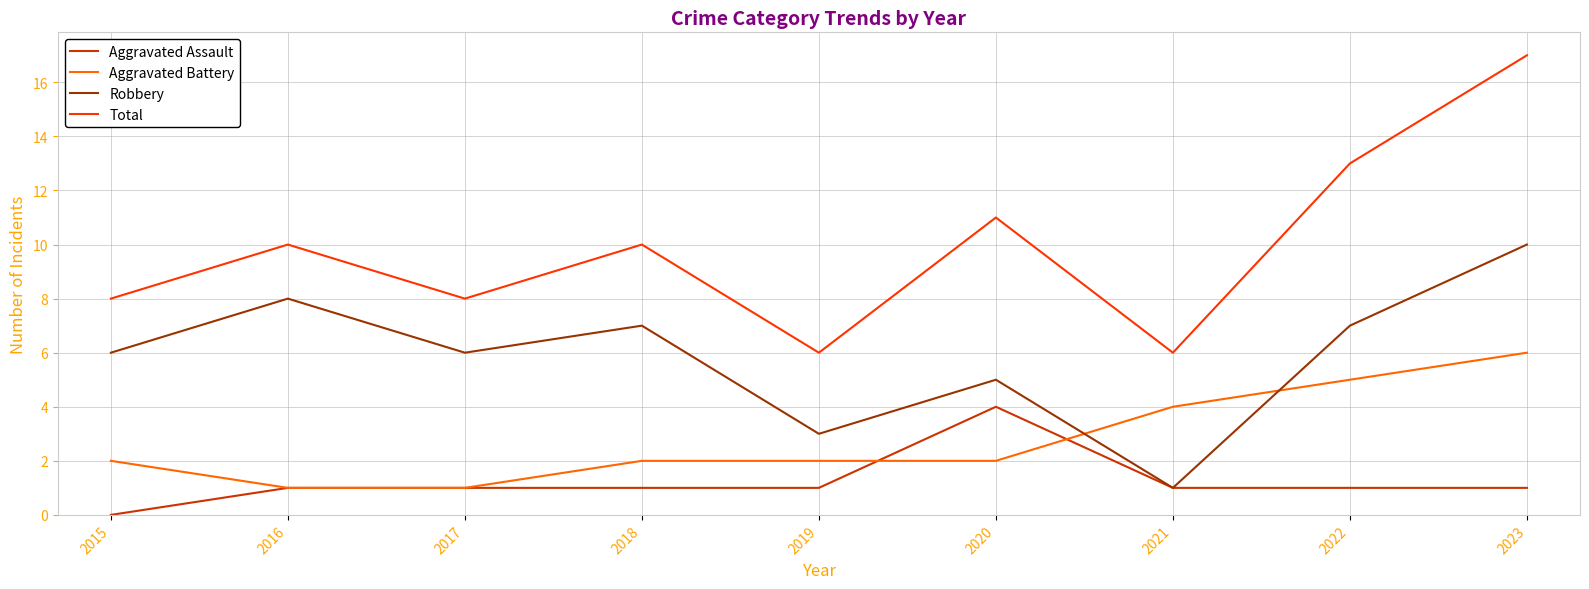

True or false: Total and Aggravated Assault cross at least once.

False